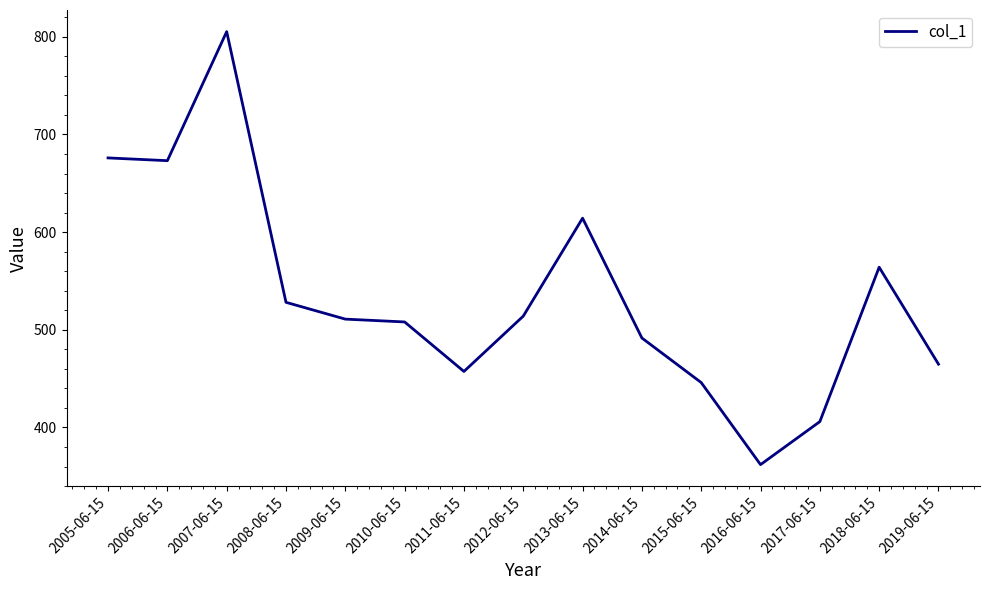

What is the difference between the values at 2007-06-15 and 2010-06-15?

297.2